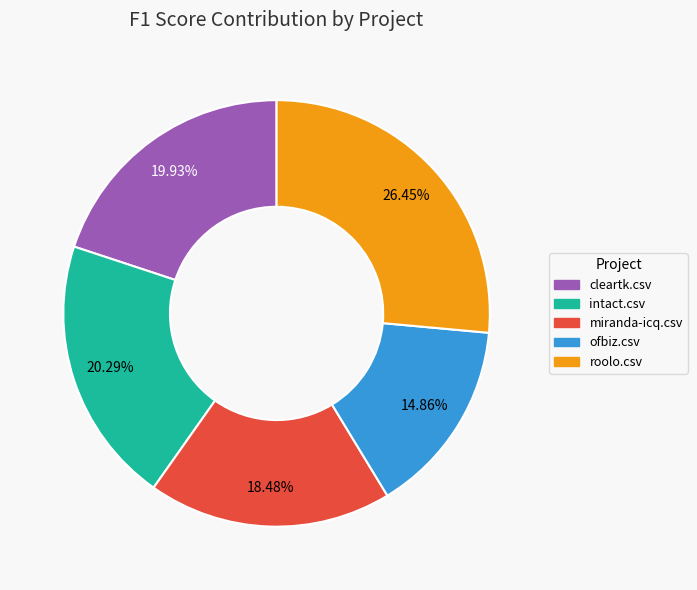

To the nearest percent, what is the difference between the miranda-icq.csv and roolo.csv slice percentages?

8%